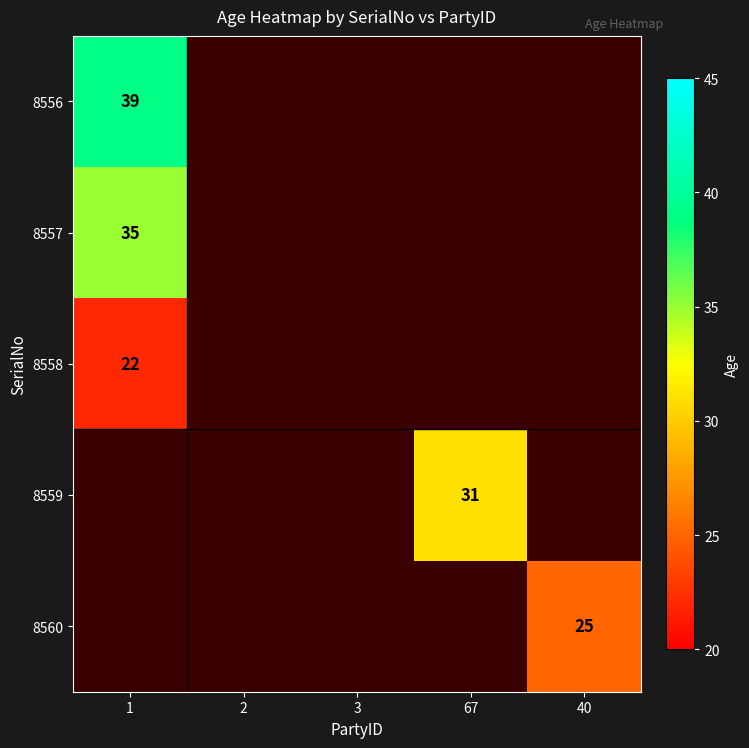

The value of 8556 at 1 is 39. True or false?

True